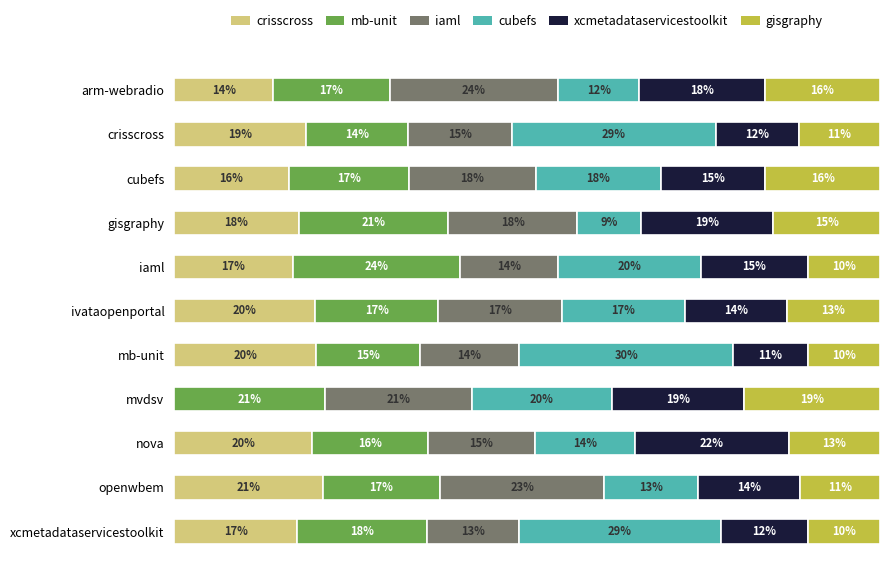

Count the number of data series in this chart.

6